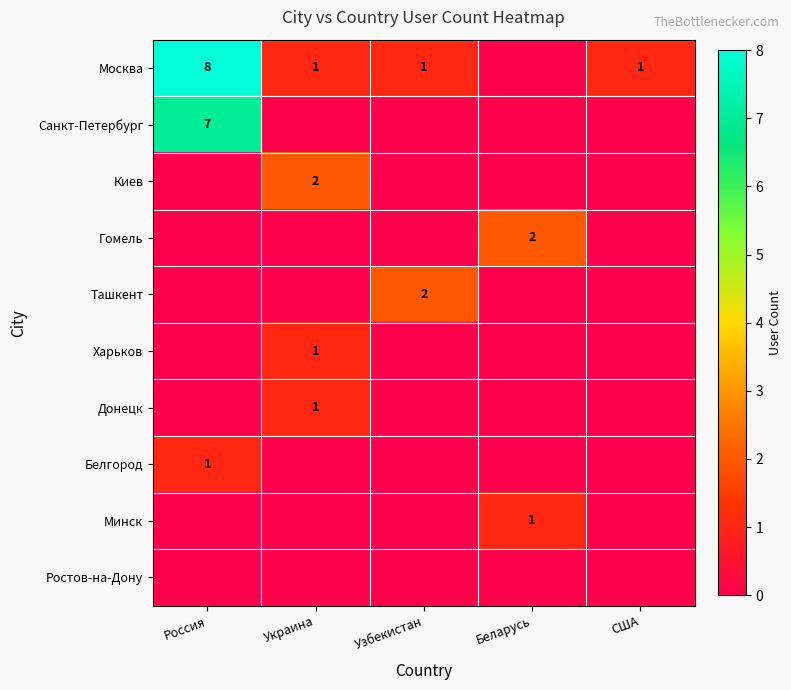

Is it true that Гомель equals 3 at Беларусь?

False